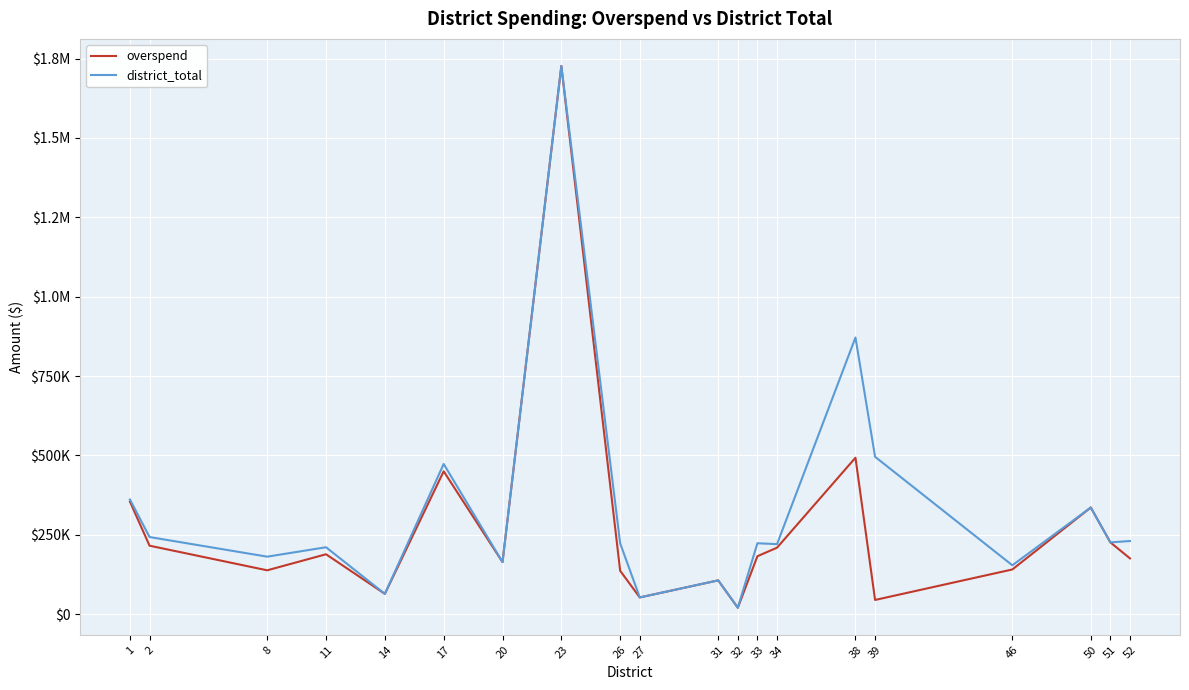

What is the value of the district_total point at the 2nd from the left?

242841.9